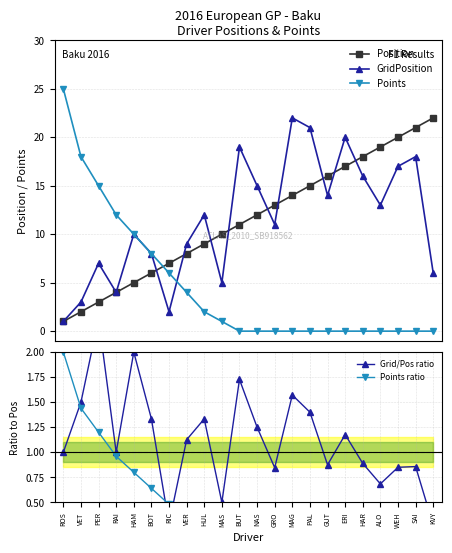

Which series has the widest spread of values?

Points